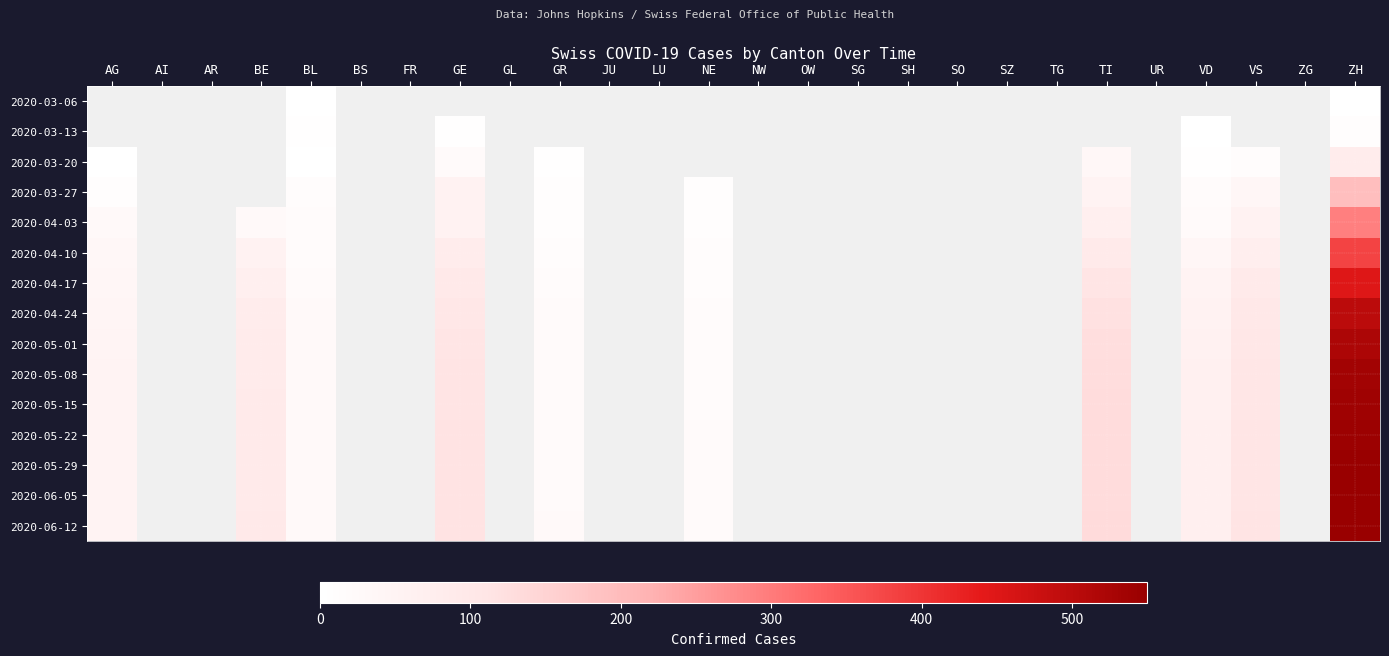

Which series has the largest range (max minus min)?

2020-06-12